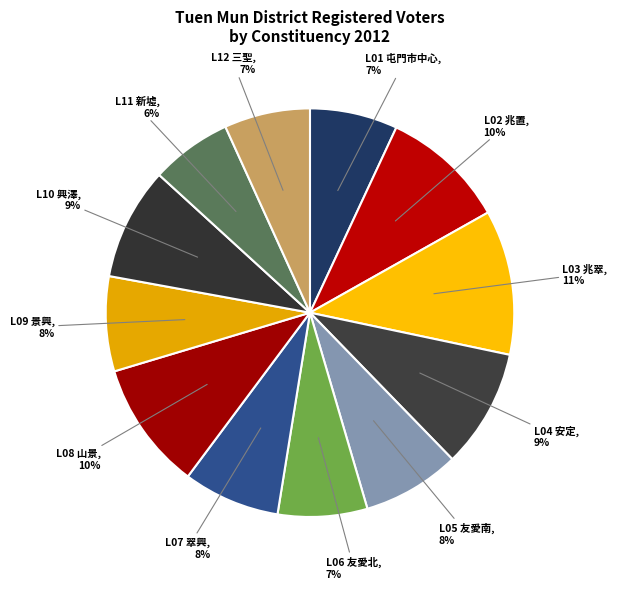

Count the number of slices in the pie.

12